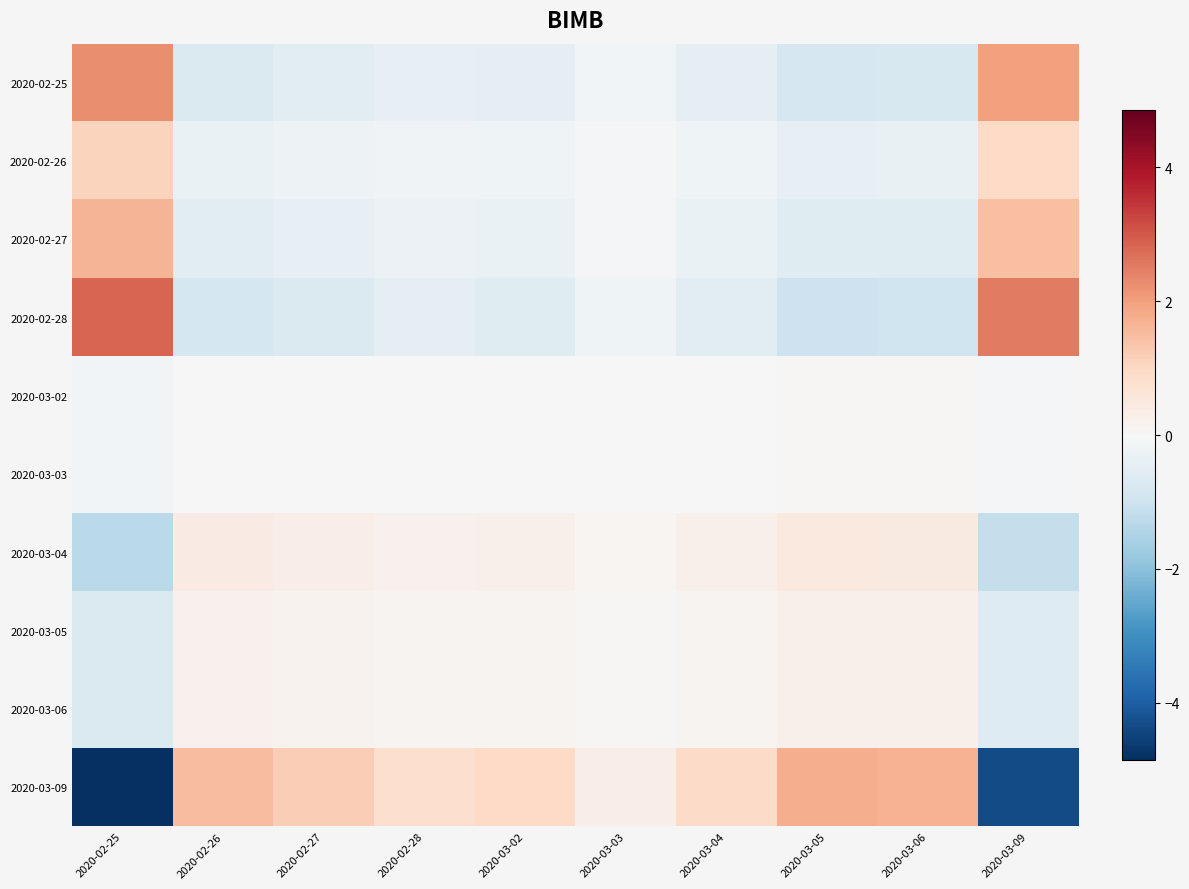

What is the spread (max minus min) of values at 2020-02-26?

2.4